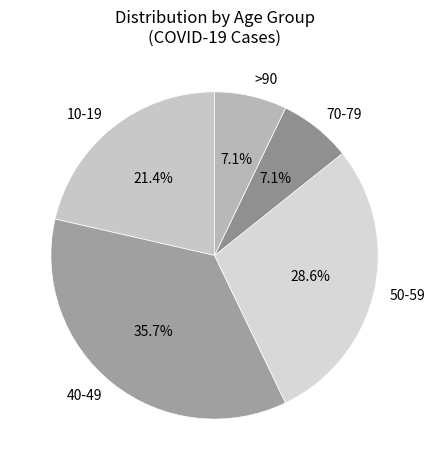

Does 50-59 account for over 50% of the chart?

No